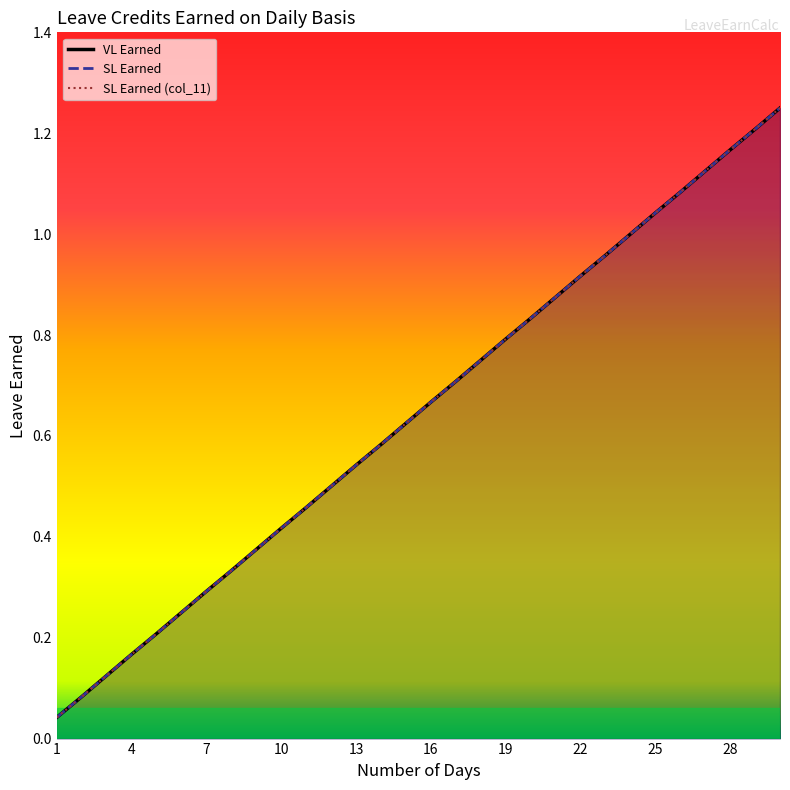

What are all the series names shown in the legend?

VL Earned, SL Earned, SL Earned (col_11)